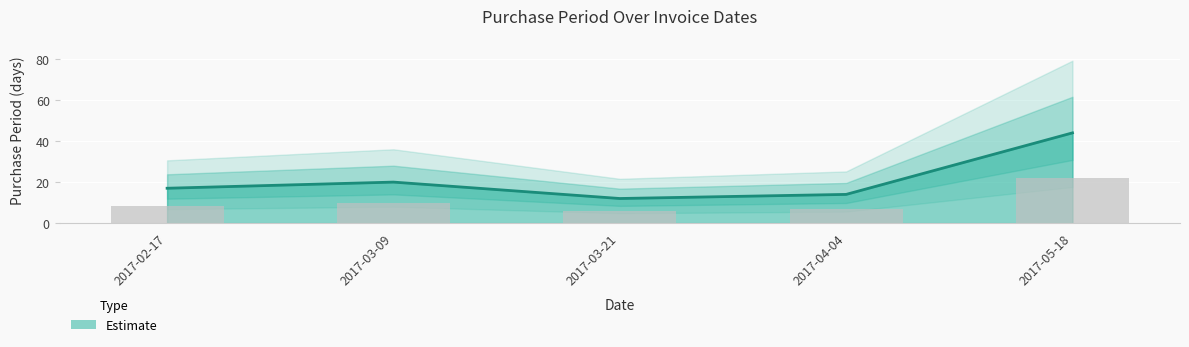

How many categories are shown in the chart?

5